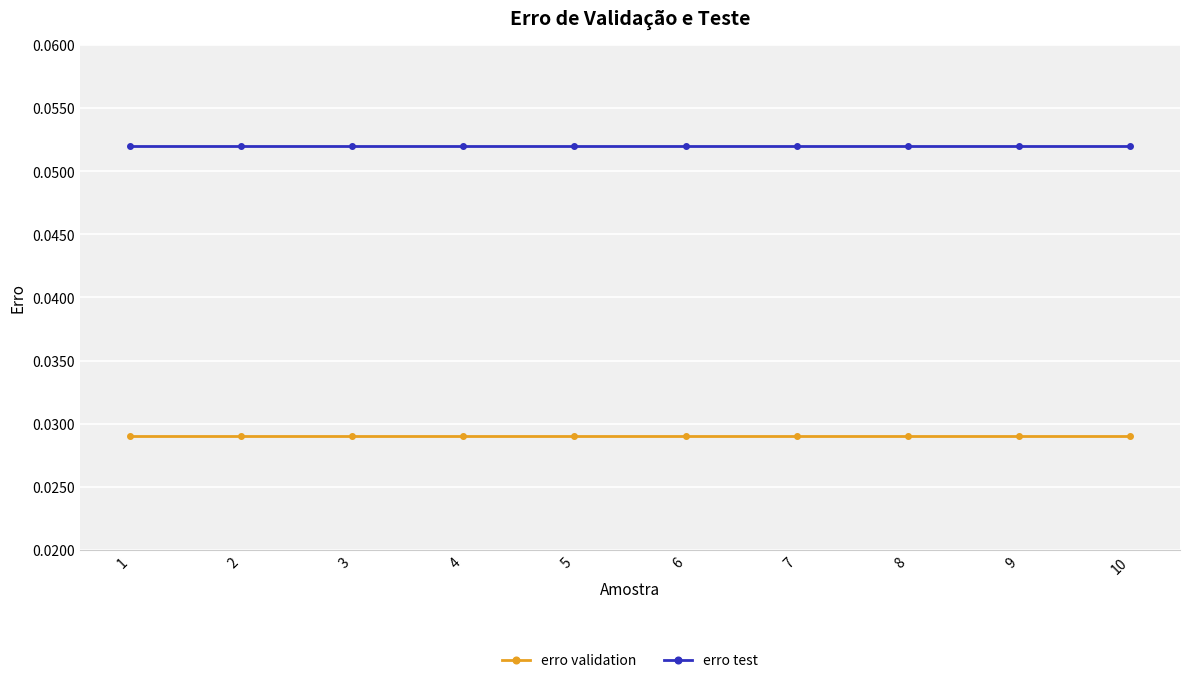

True or false: erro validation and erro test intersect in this chart.

False